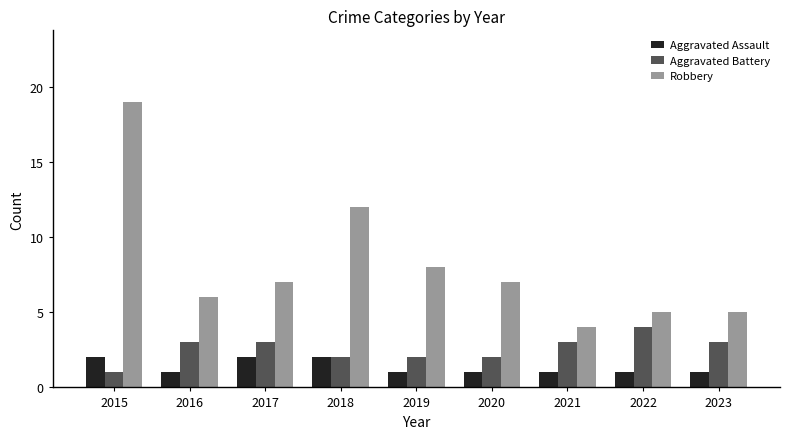

Read the Robbery value at 2018.

12